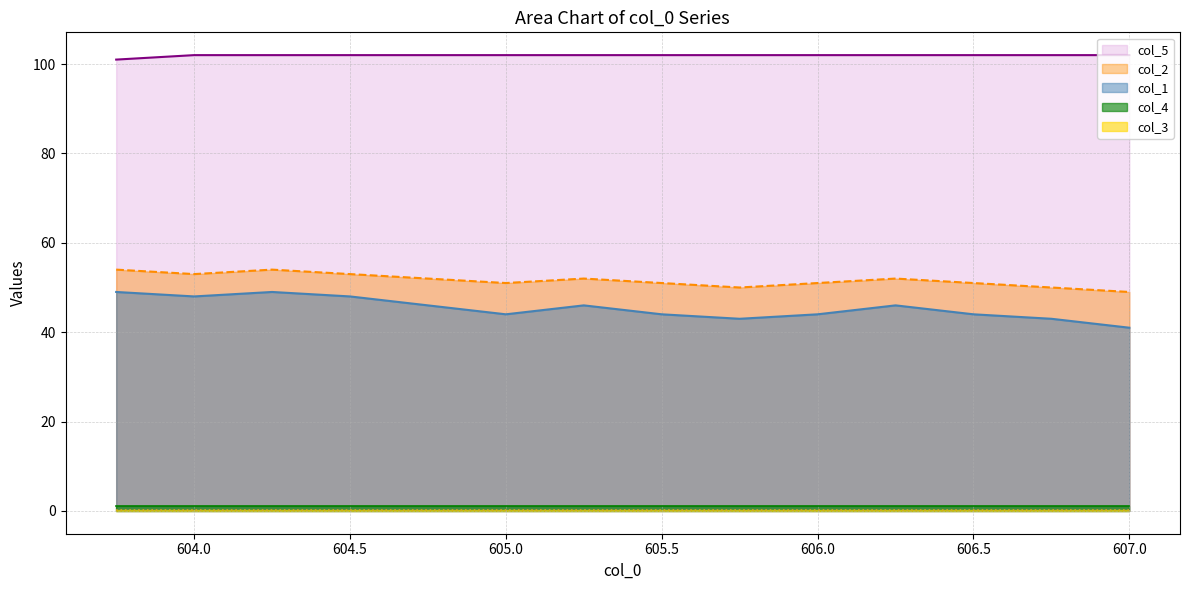

Which category has the highest value in the col_5 series?

604.0